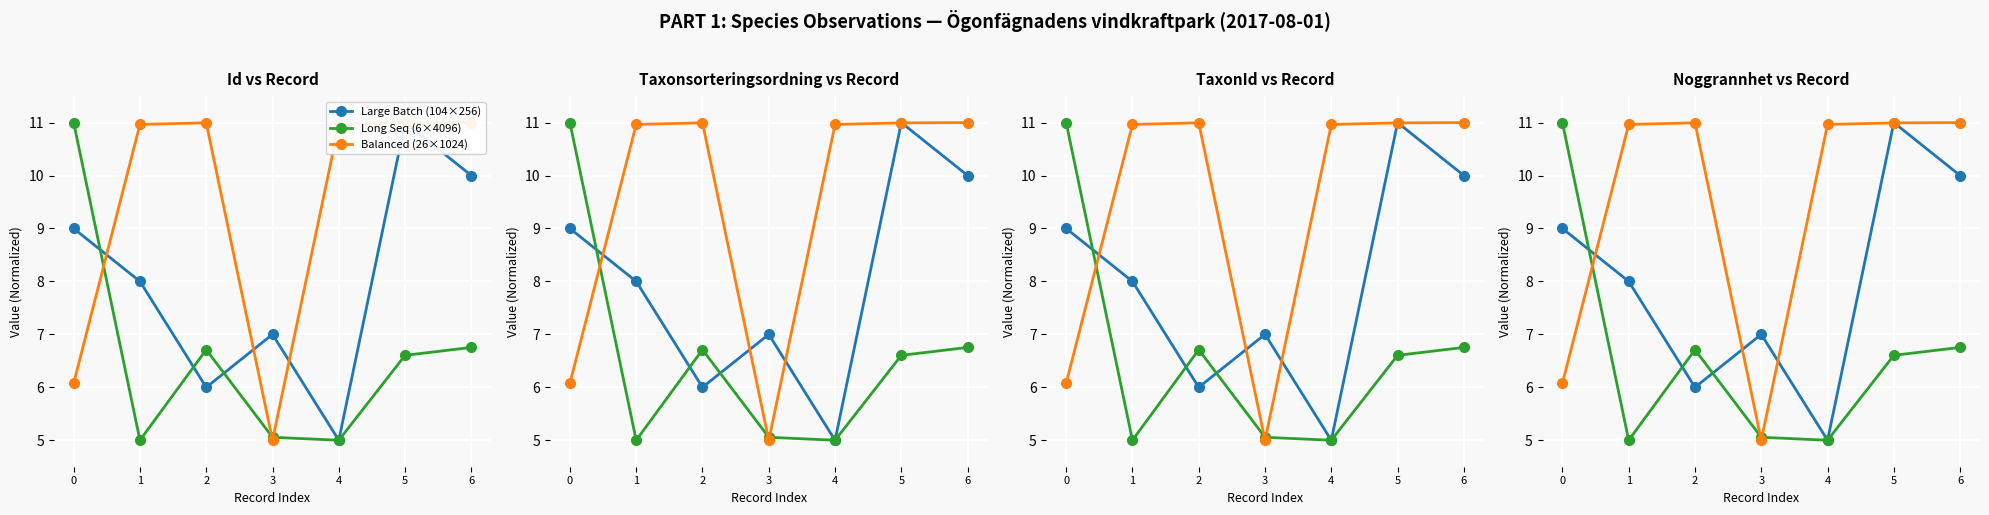

True or false: Large Batch (104×256) has a value of 4.0 at 6.

False